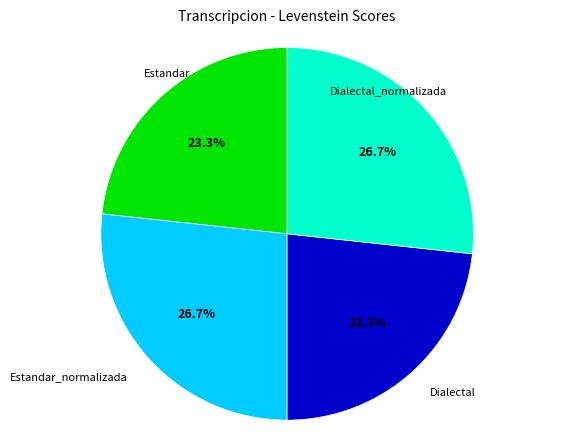

Is there any slice that represents more than half of the pie?

No